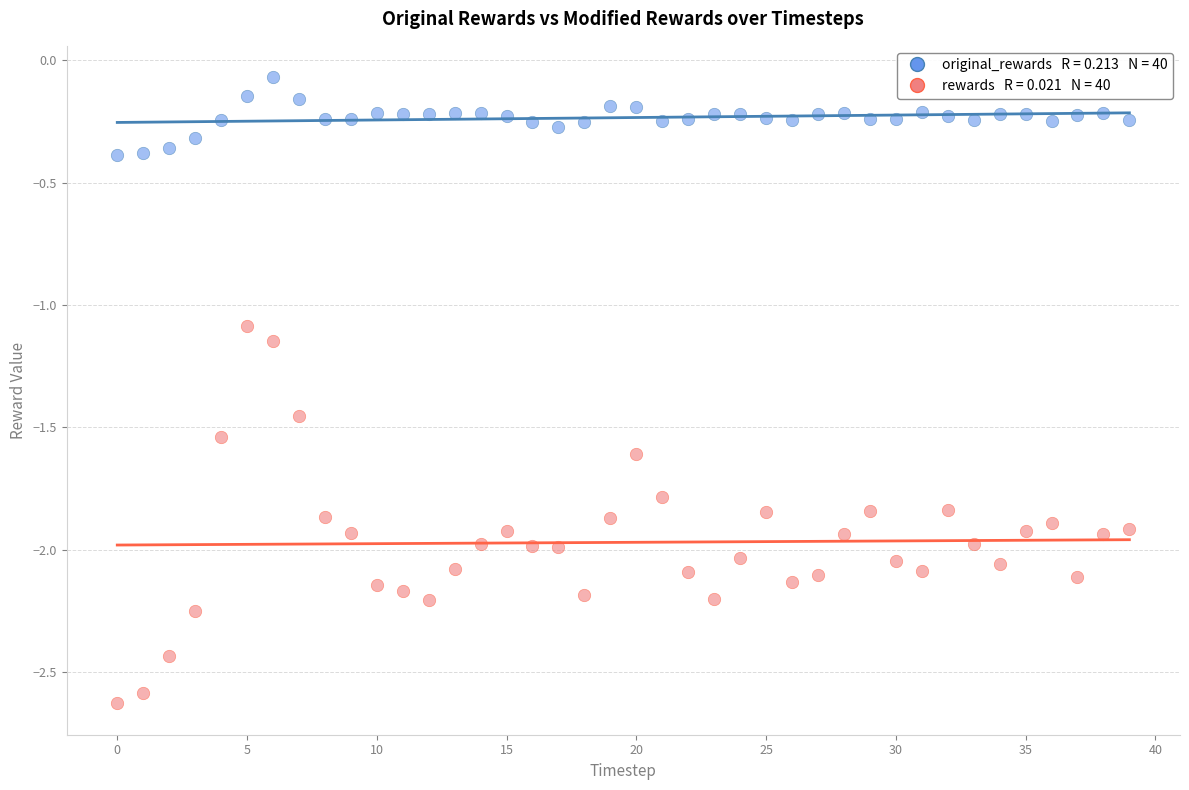

Across all data points, what is the range of Y values (max minus min)?

2.6